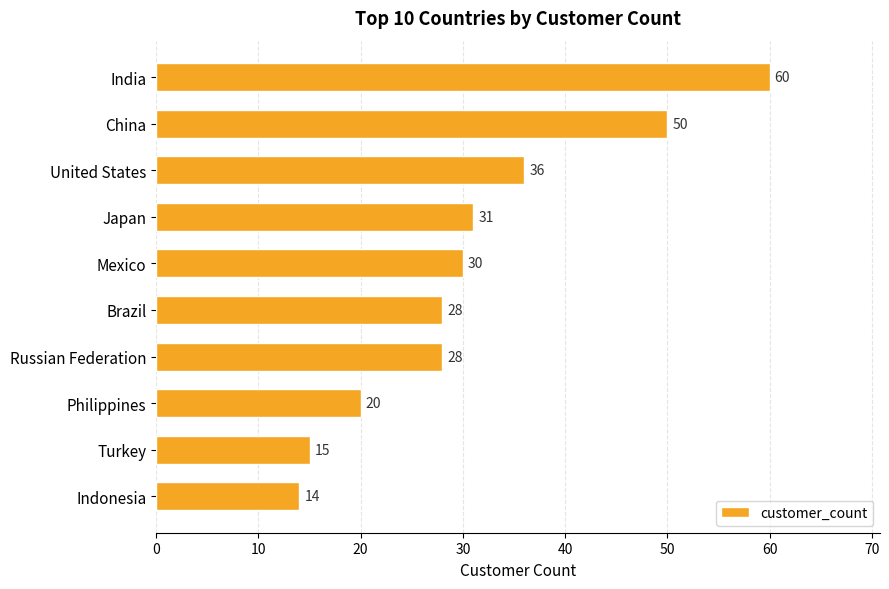

The value at China is 50. True or false?

True